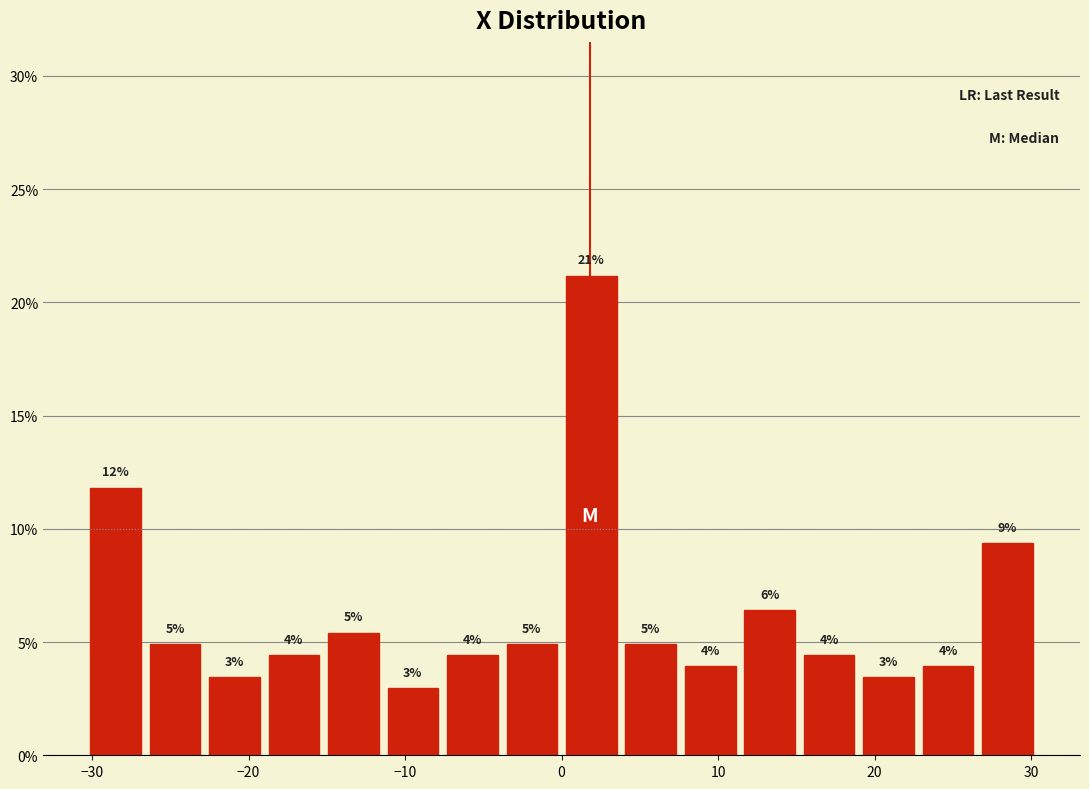

Read against the x-axis, roughly where is the centre of the tallest bar?

2